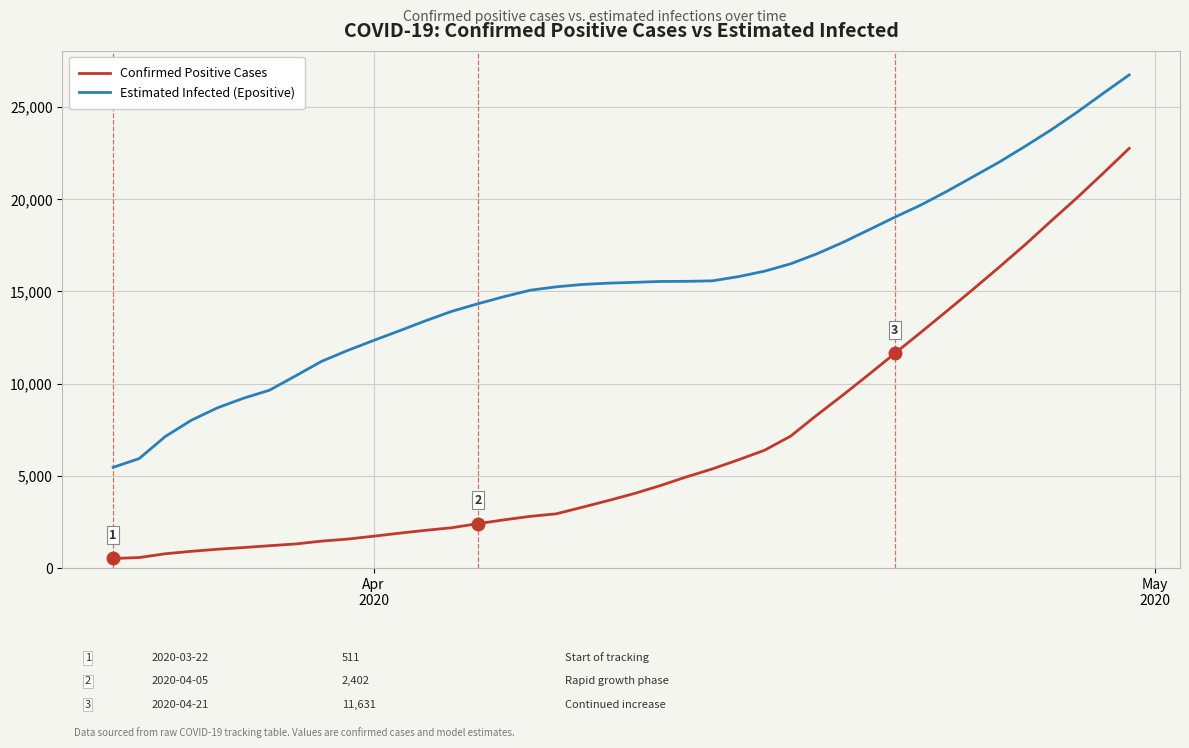

True or false: Confirmed Positive Cases and Estimated Infected (Epositive) intersect in this chart.

False